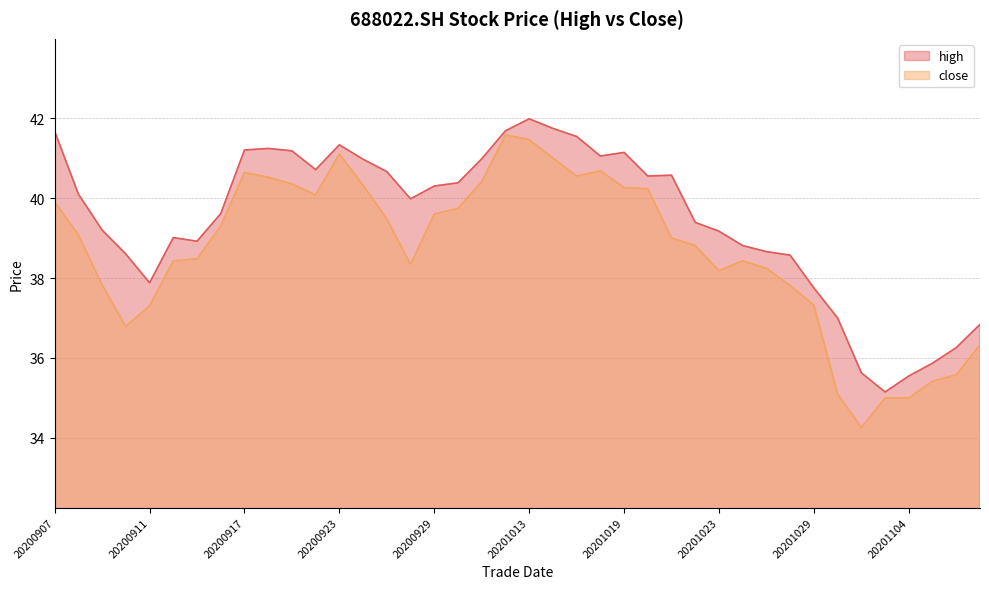

True or false: close and high intersect in this chart.

False